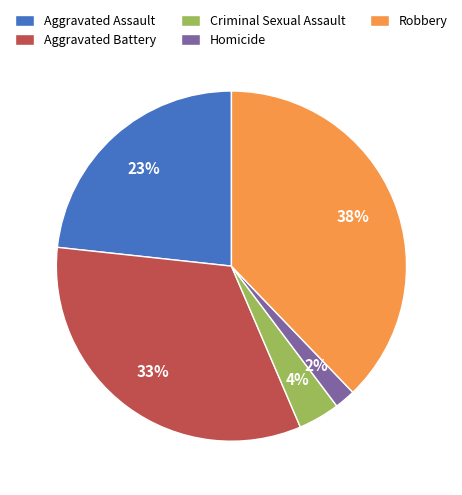

True or false: Aggravated Battery accounts for 20% of the total.

False